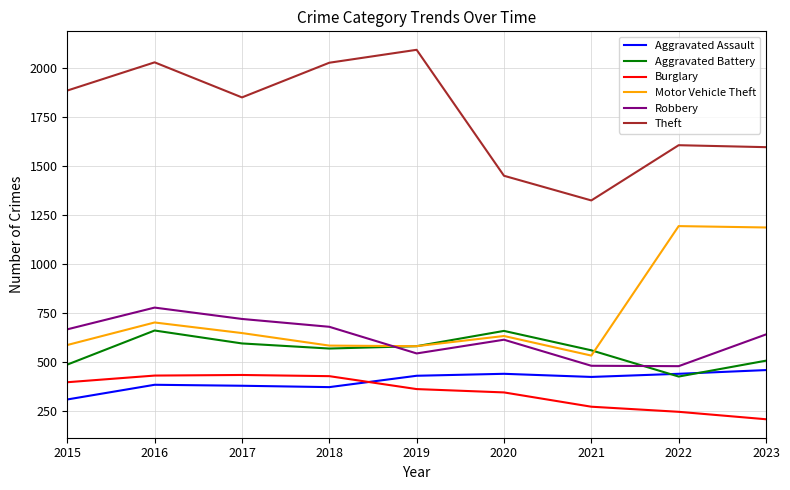

What value does the Aggravated Battery series have at 2018?

568